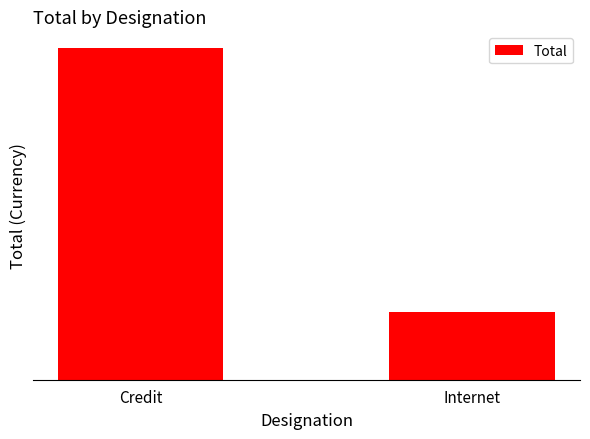

Are the bars horizontal?

No